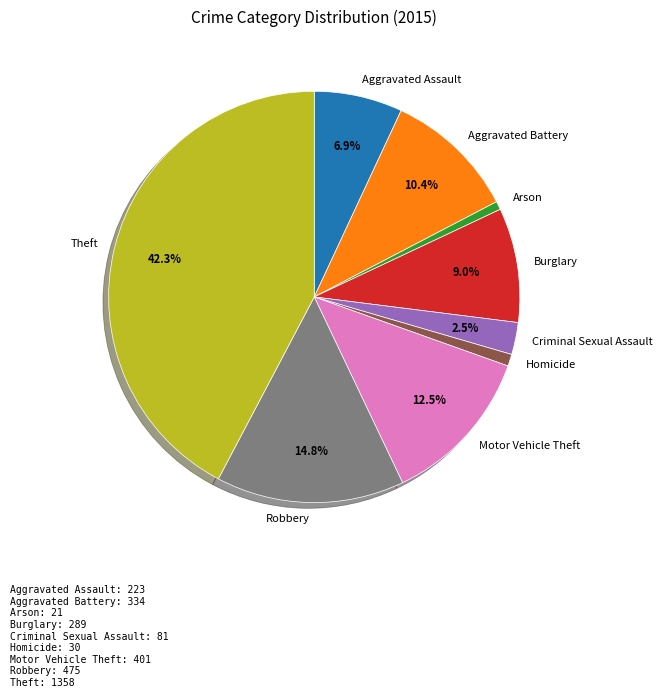

Is Aggravated Battery the majority of the pie?

No